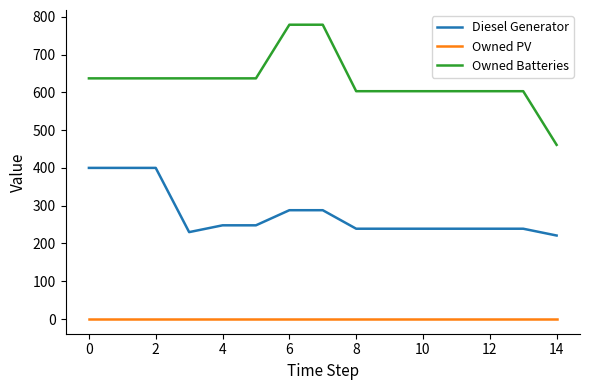

True or false: Owned Batteries and Owned PV intersect in this chart.

False